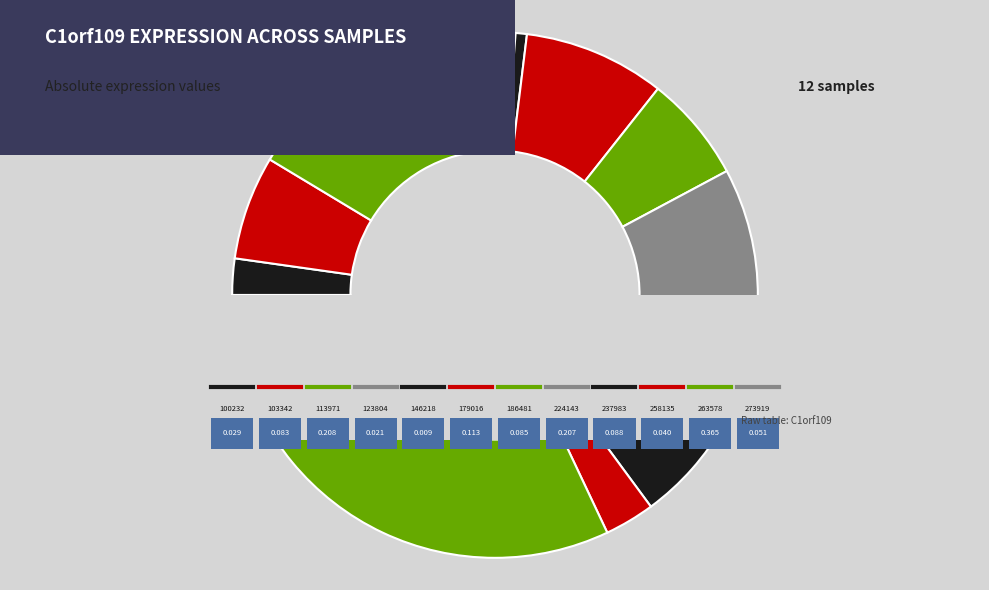

How many slices are in this pie chart?

12